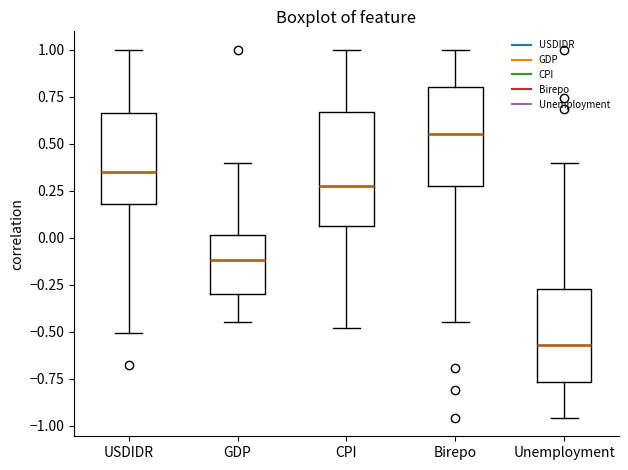

Which box's median line is the highest?

Birepo